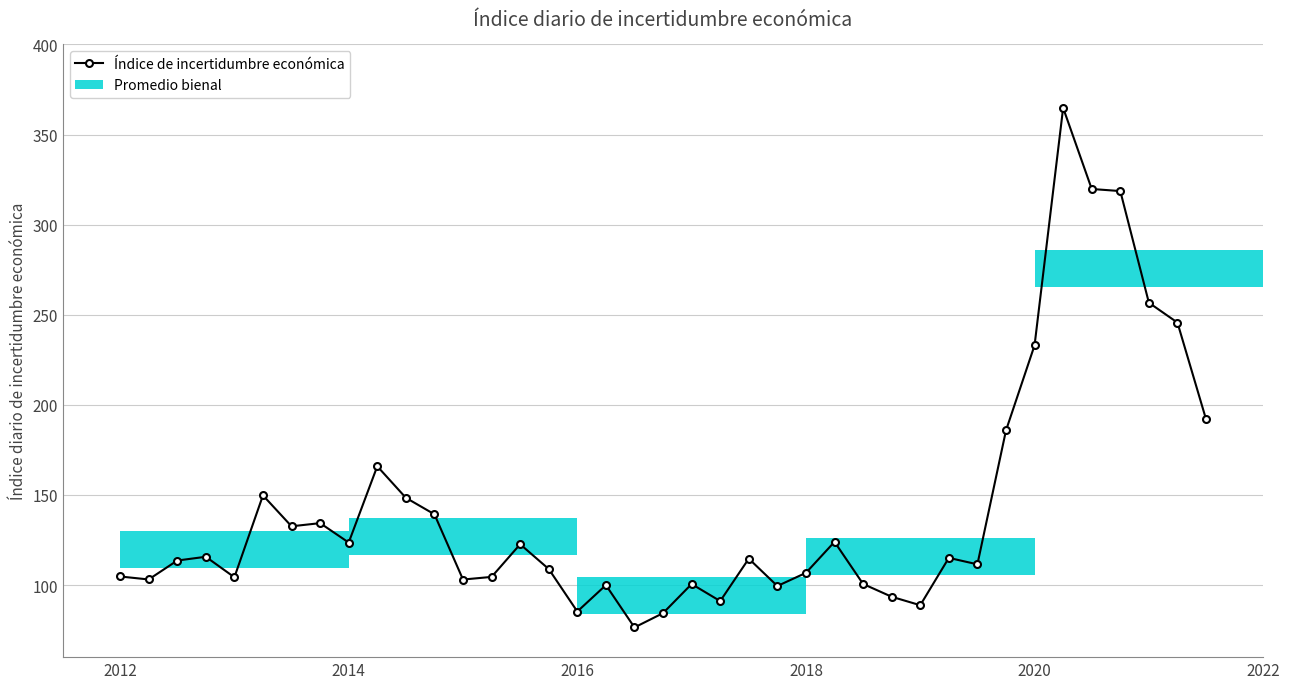

True or false: the data has more than 1 interior local peaks.

True